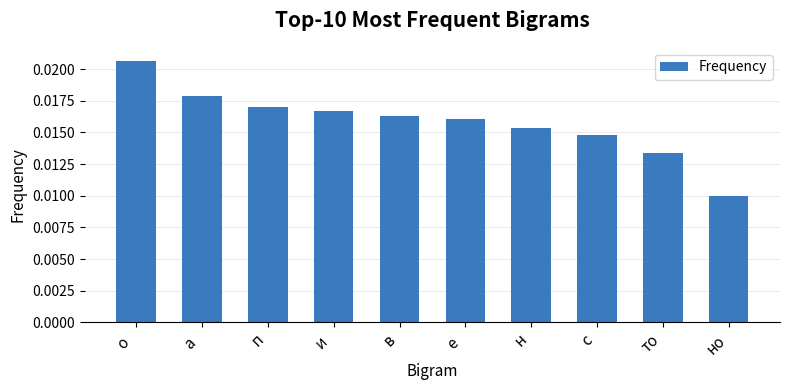

Where is the data nearest to the value 0?

но